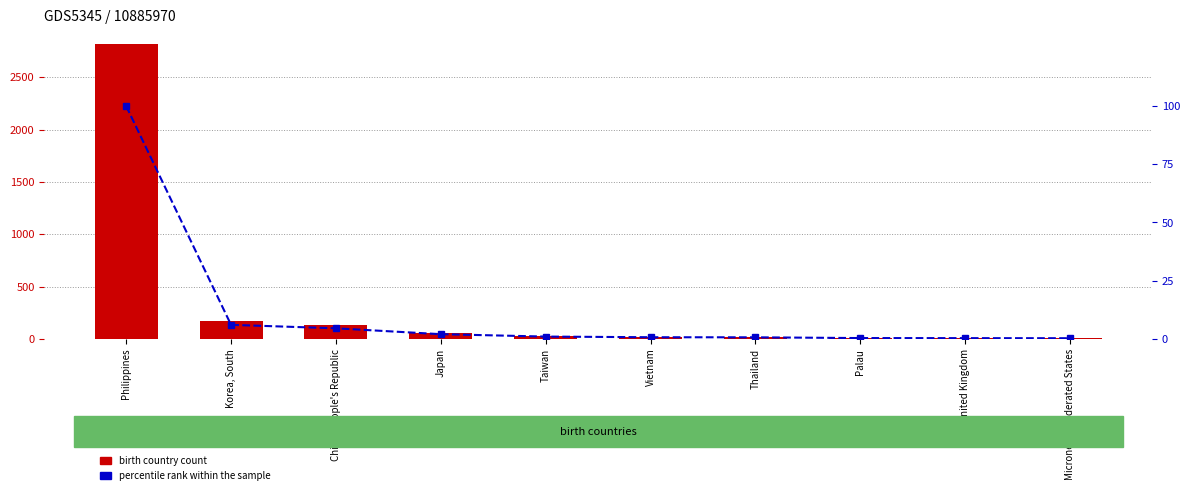

What is the label of the 3rd bar from the left?

China, People's Republic